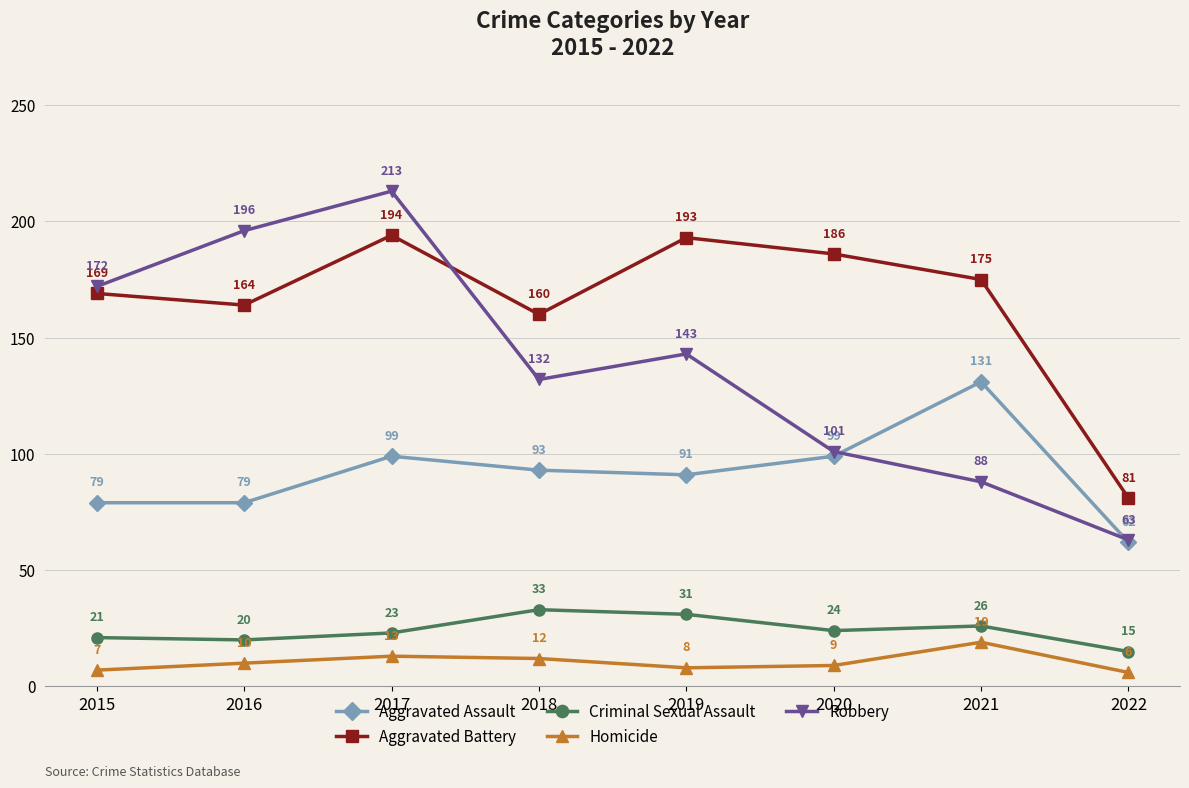

Reading left to right, what are all the values shown in this chart?

Aggravated Assault: 79	79	99	93	91	99	131	62
Aggravated Battery: 169	164	194	160	193	186	175	81
Criminal Sexual Assault: 21	20	23	33	31	24	26	15
Homicide: 7	10	13	12	8	9	19	6
Robbery: 172	196	213	132	143	101	88	63